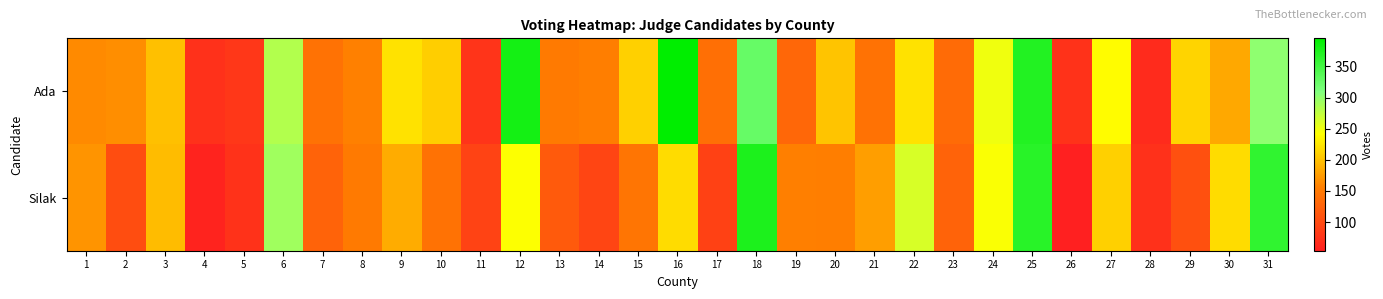

What is the total value across all series at 30?

403